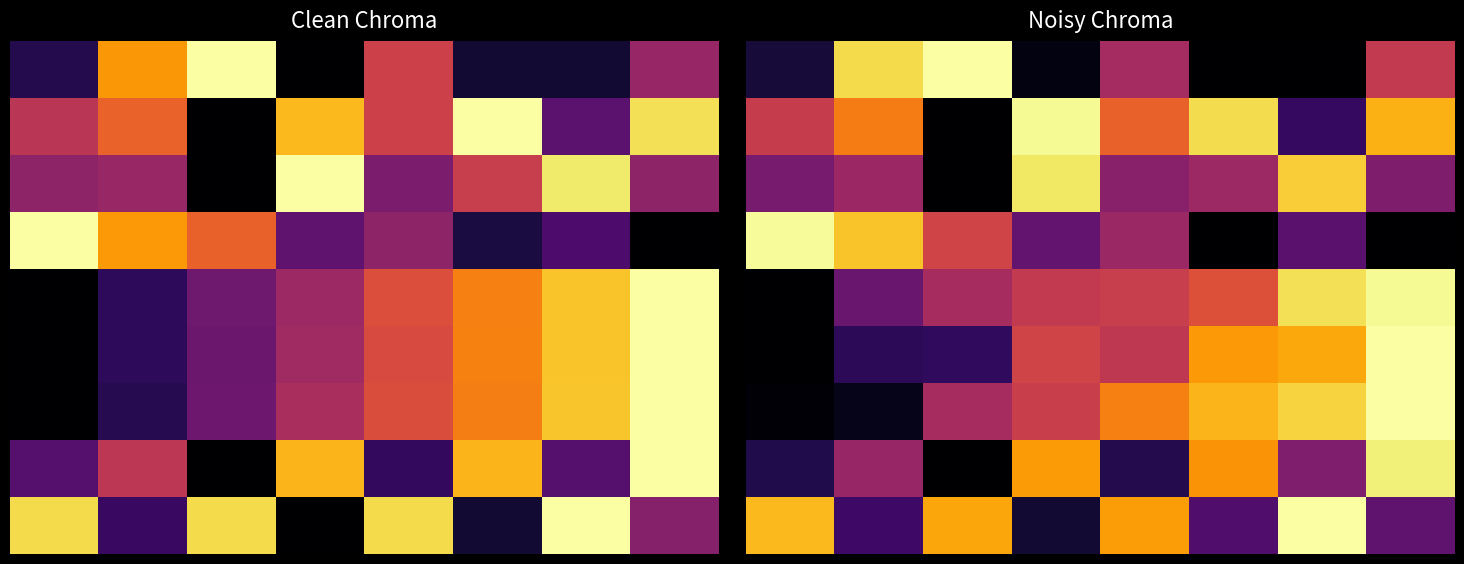

At which category is the sum across all series the highest?

7